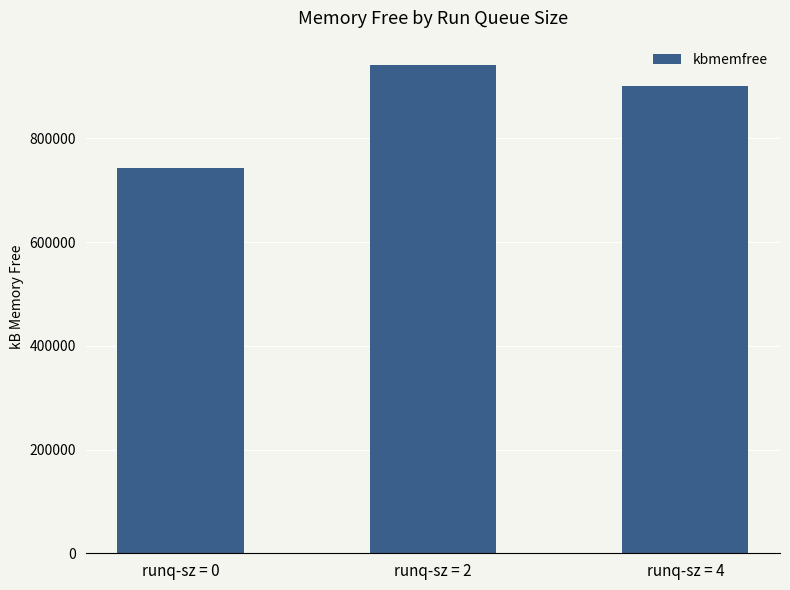

List the labels in order of value, largest first.

runq-sz = 2, runq-sz = 4, runq-sz = 0